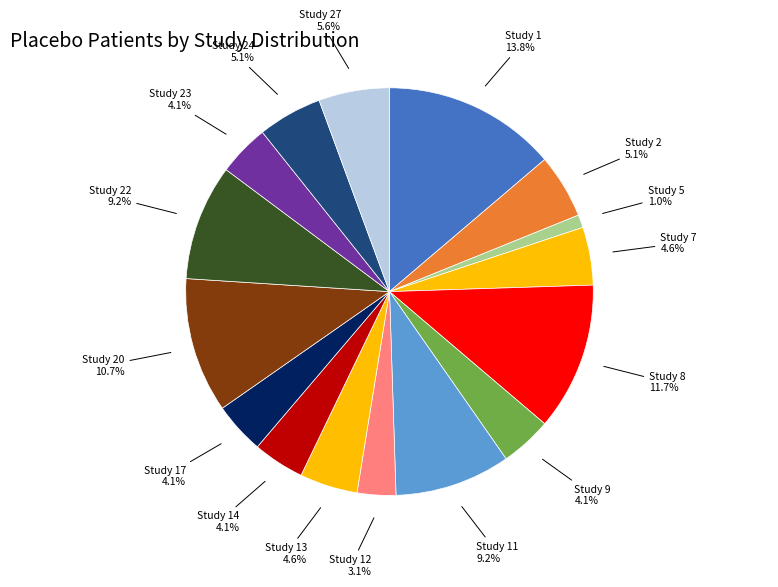

How many slices are in this pie chart?

16